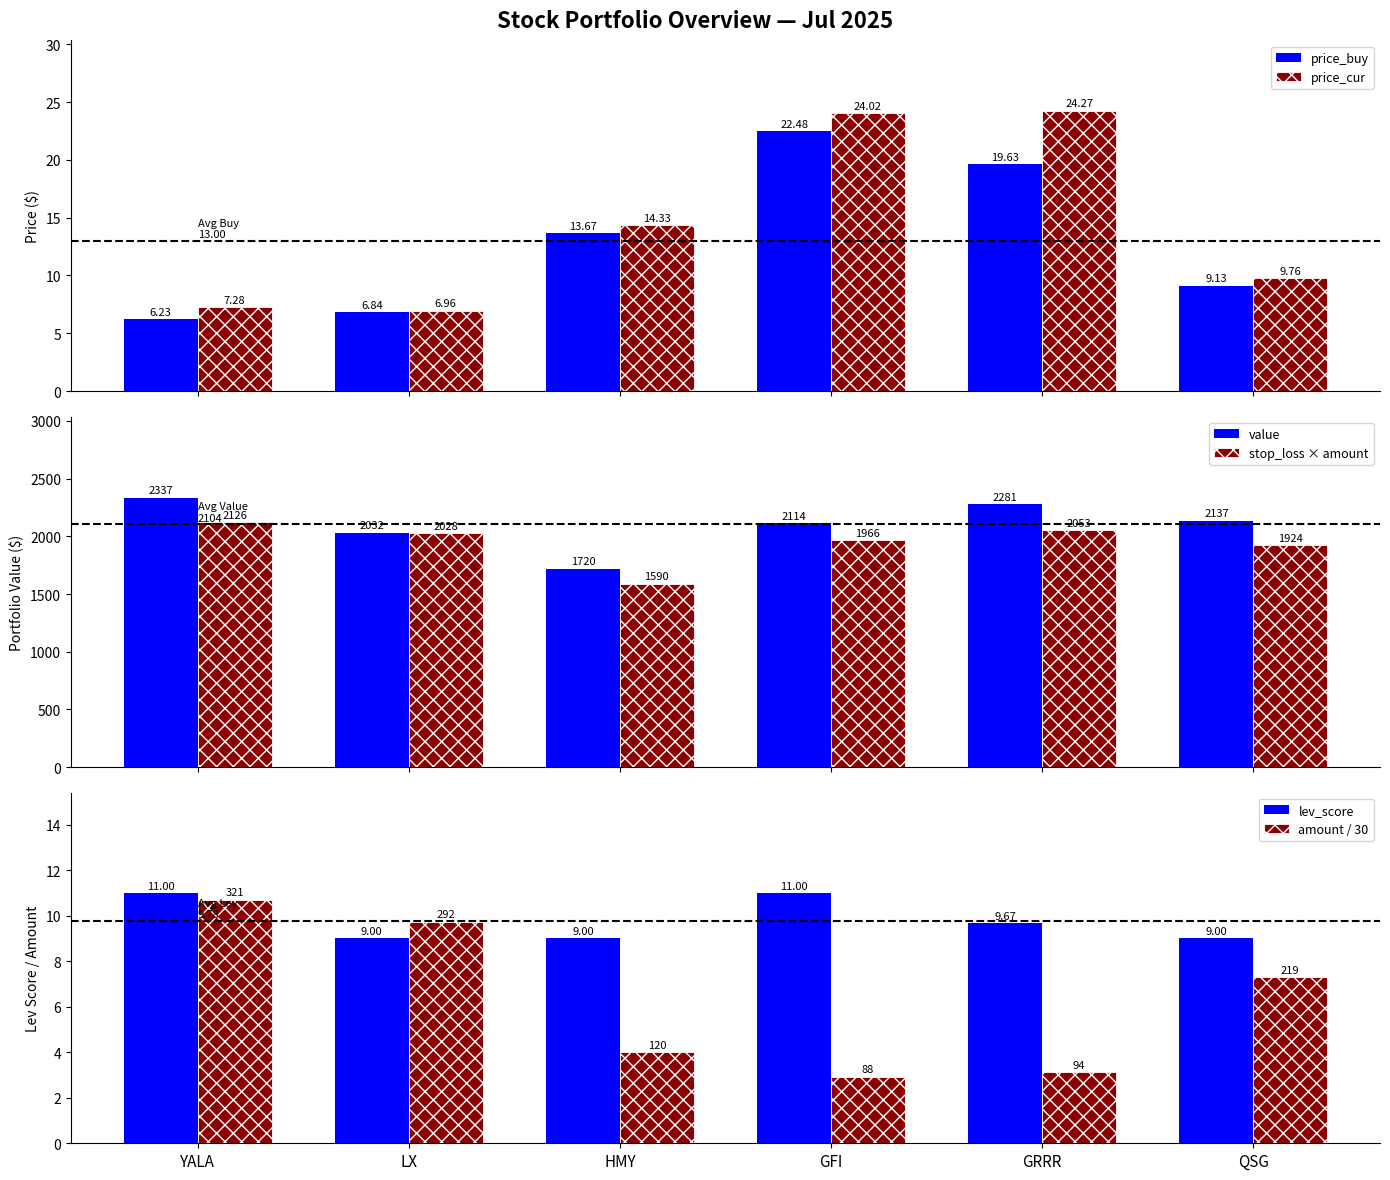

Which category has the highest value in the price_buy series?

GFI